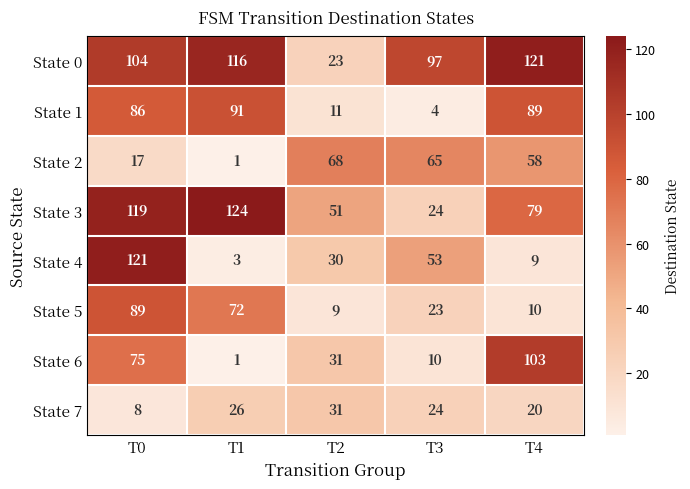

List the labels in order of State 0 value, largest first.

T4, T1, T0, T3, T2